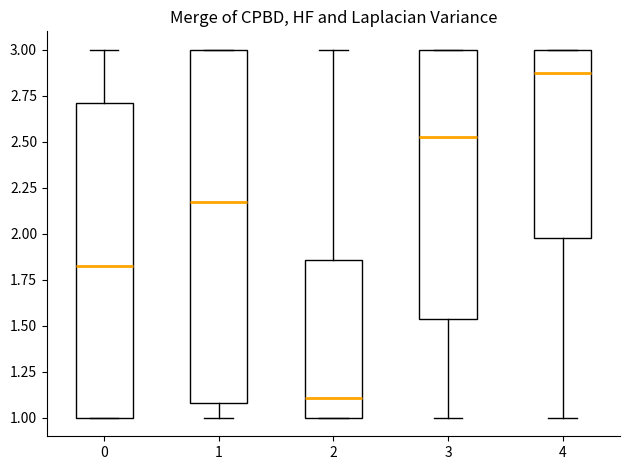

Where is the lower edge of the box at x = 3 on the y-axis? The values are not printed on the chart, so give them approximately, as read against the axis.

1.55